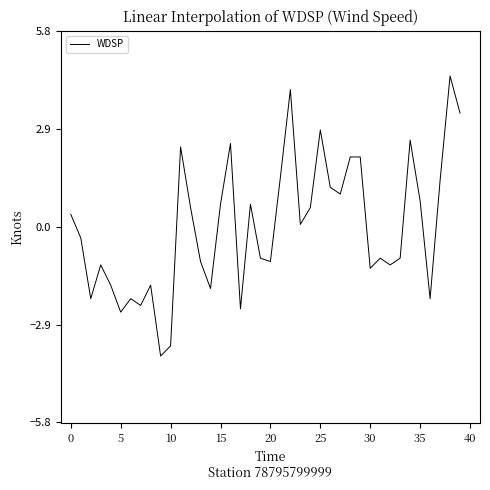

Does the chart display data point markers on the line(s)?

No